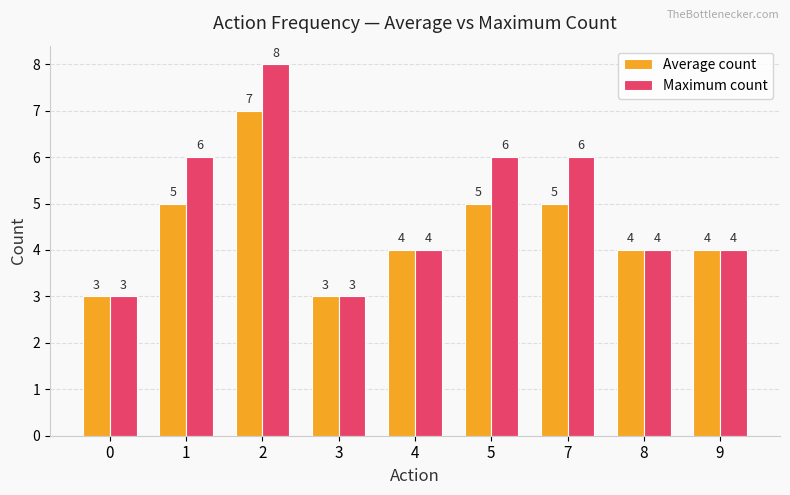

What is the total value across all series at 4?

8